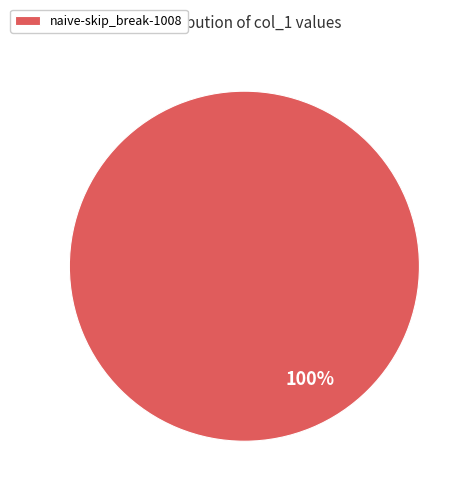

Which category accounts for the majority?

naive-skip_break-1008